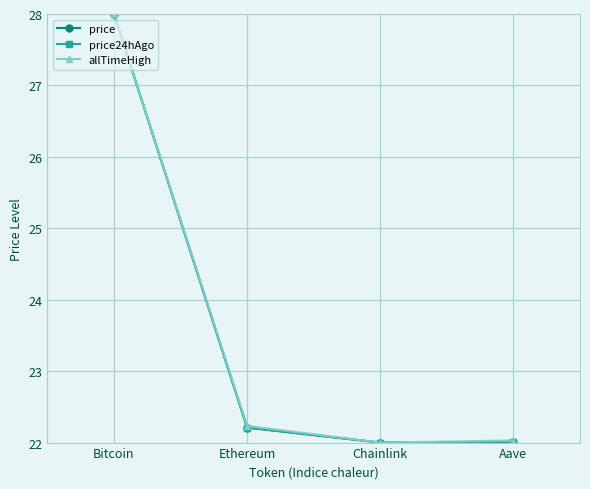

What is the maximum value for price24hAgo?

28.0